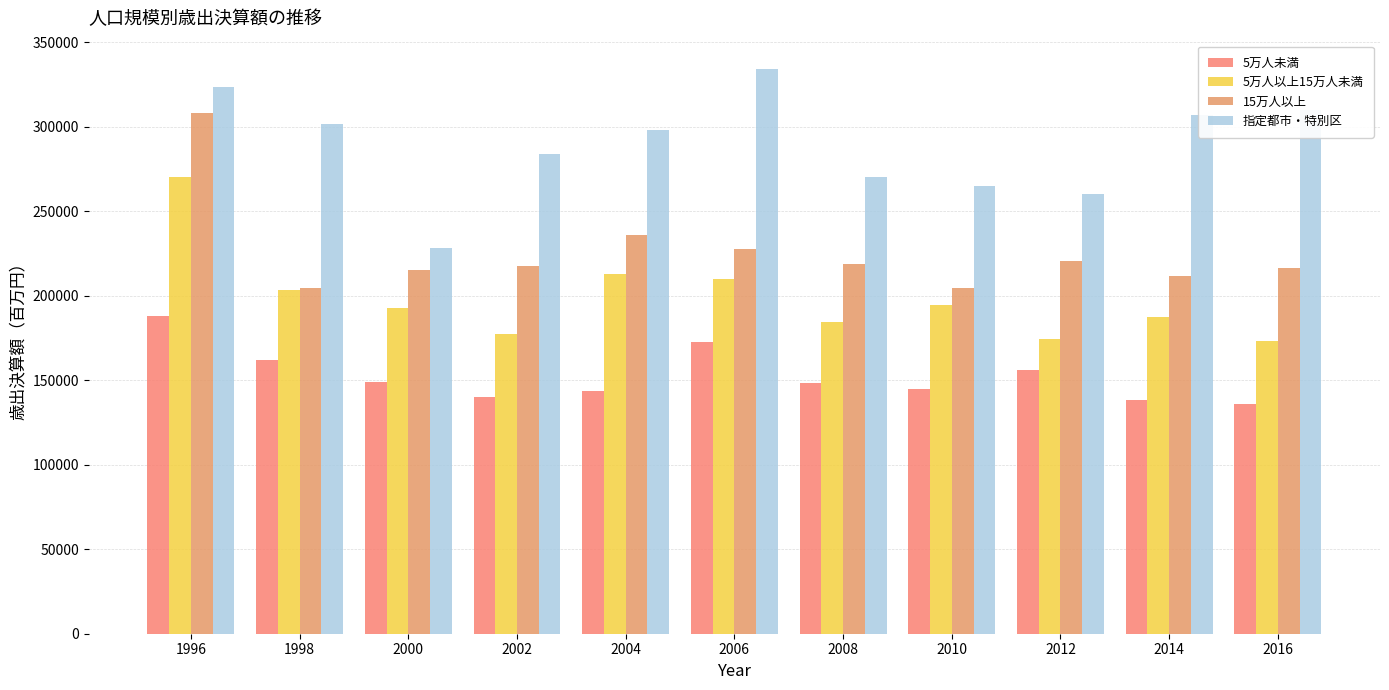

Reading right to left, what are all the values shown in this chart?

5万人未満: 2016=136081	2014=138324	2012=156156	2010=145006	2008=148073	2006=172330	2004=143327	2002=139782	2000=149193	1998=162119	1996=188104
5万人以上15万人未満: 2016=173487	2014=187640	2012=174480	2010=194508	2008=184410	2006=209907	2004=212598	2002=177379	2000=192966	1998=203260	1996=270385
15万人以上: 2016=216311	2014=211622	2012=220503	2010=204306	2008=218980	2006=227596	2004=235657	2002=217586	2000=215365	1998=204382	1996=308012
指定都市・特別区: 2016=310062	2014=306826	2012=260223	2010=264963	2008=270366	2006=334204	2004=298116	2002=284150	2000=228178	1998=301418	1996=323503